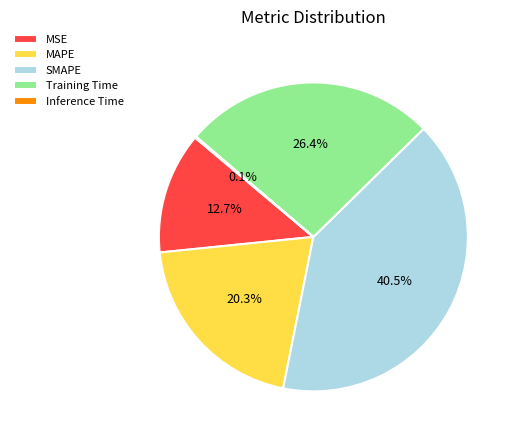

What is the ratio of the value at MSE to the value at Training Time?

0.5